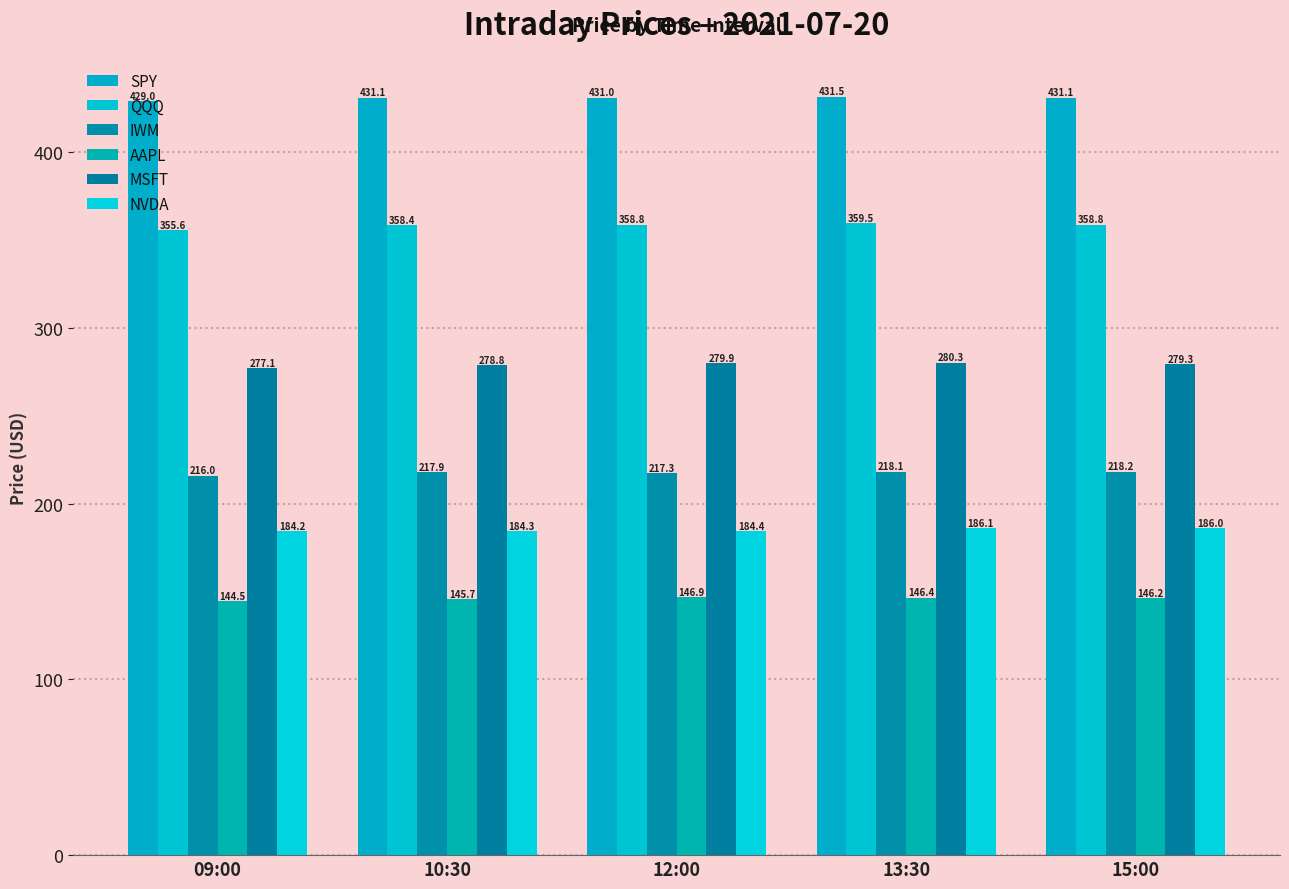

The MSFT series shows 279.3 at 15:00. True or false?

True